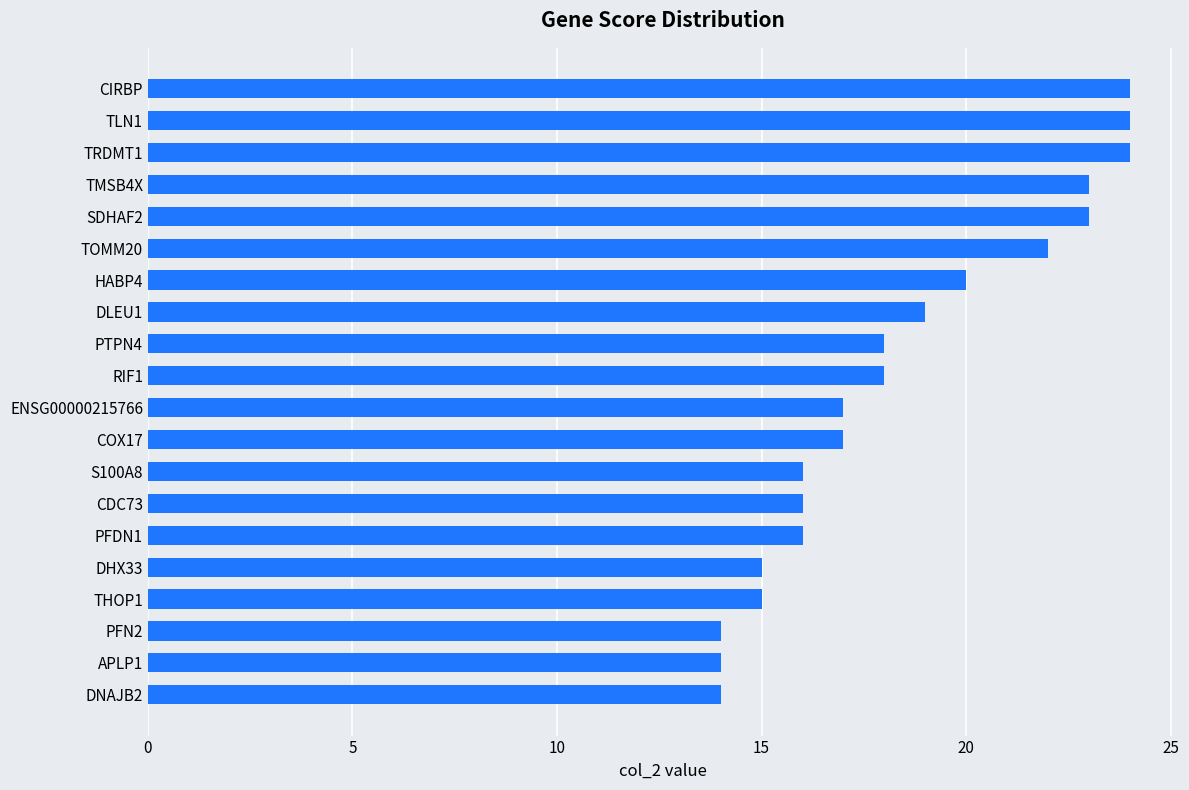

What is the maximum value shown in the chart?

24